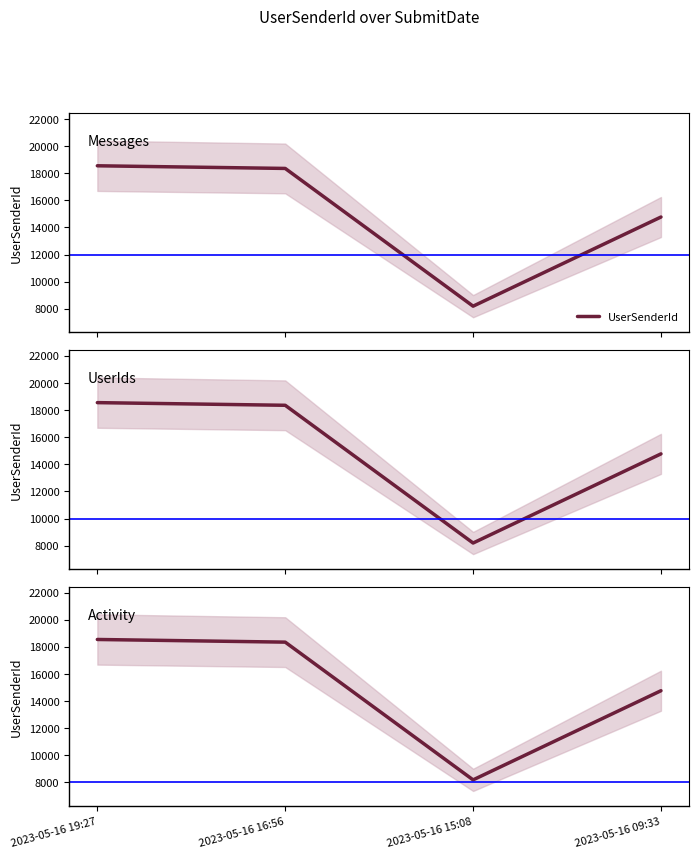

Reading left to right, extract all data points from this chart.

2023-05-16 19:27=18551	2023-05-16 16:56=18355	2023-05-16 15:08=8194	2023-05-16 09:33=14771